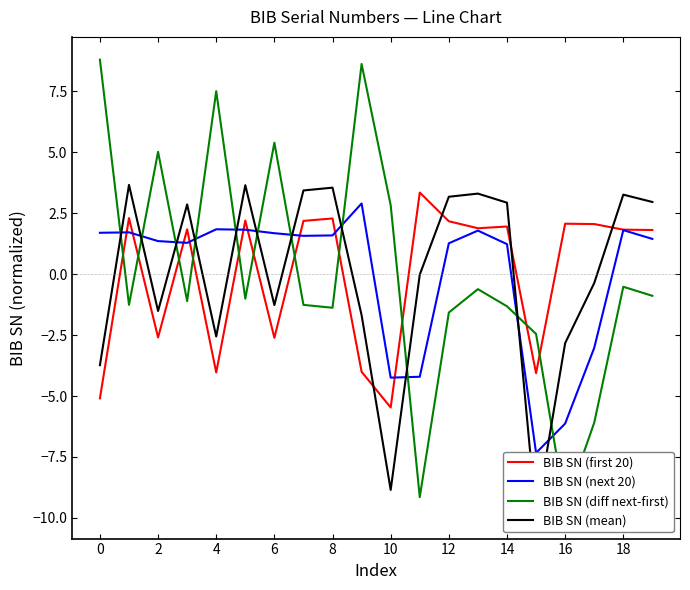

True or false: BIB SN (next 20) has a value of -7.3 at 15.

True